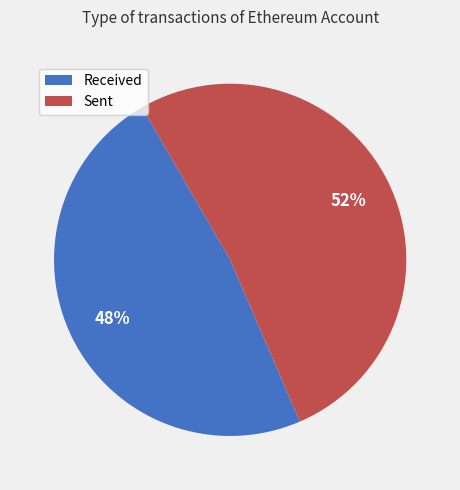

Is there any slice that represents more than half of the pie?

Yes